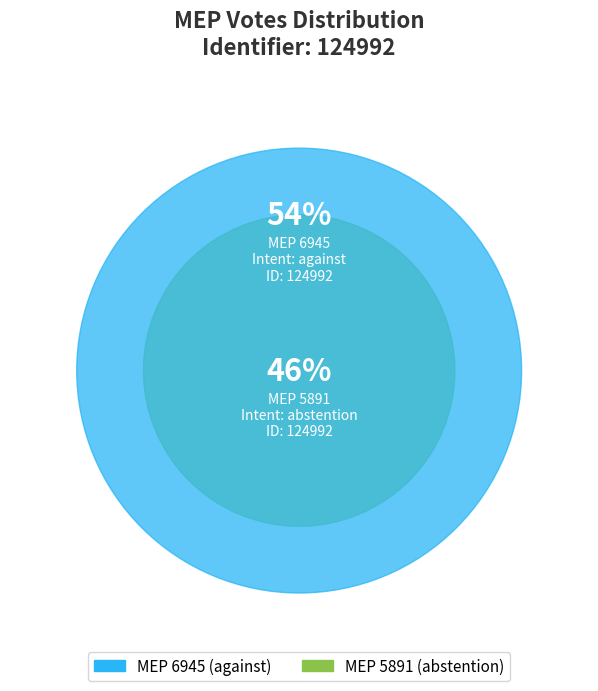

What percentage is NOT represented by 6945?

45.9%